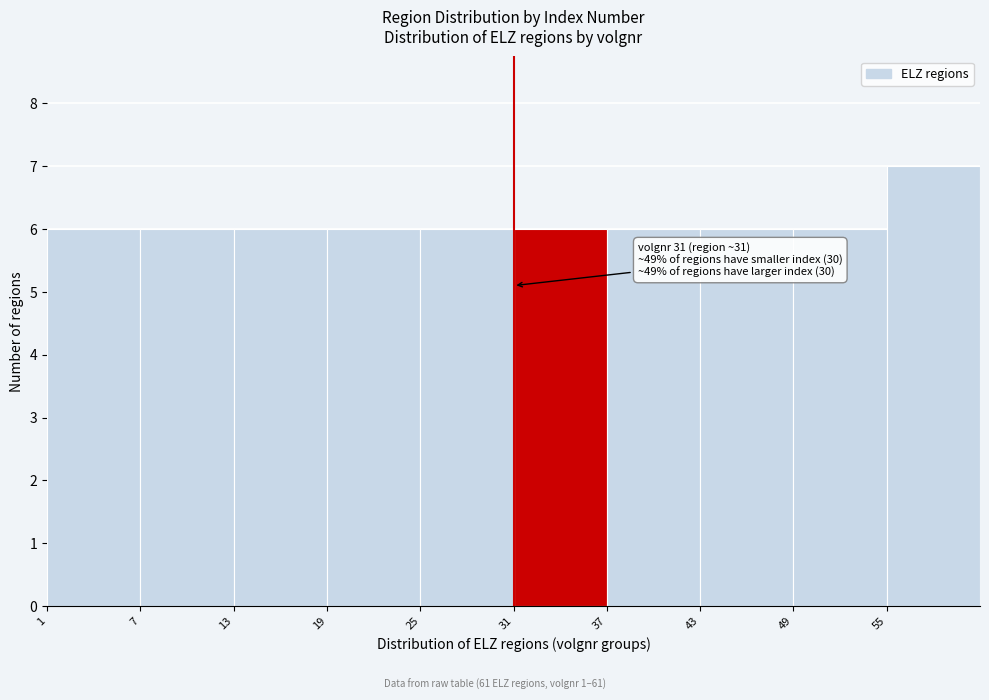

Over which range of the x-axis is the bar tallest?

55 to 61